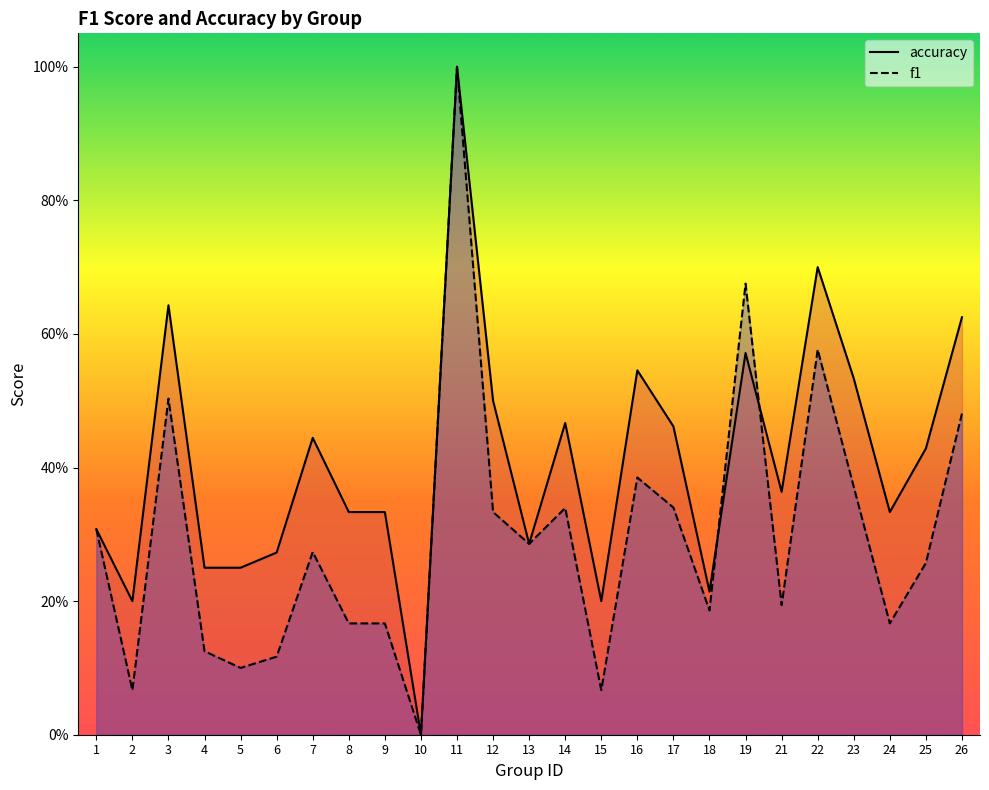

Where is f1 nearest to the value 0?

10